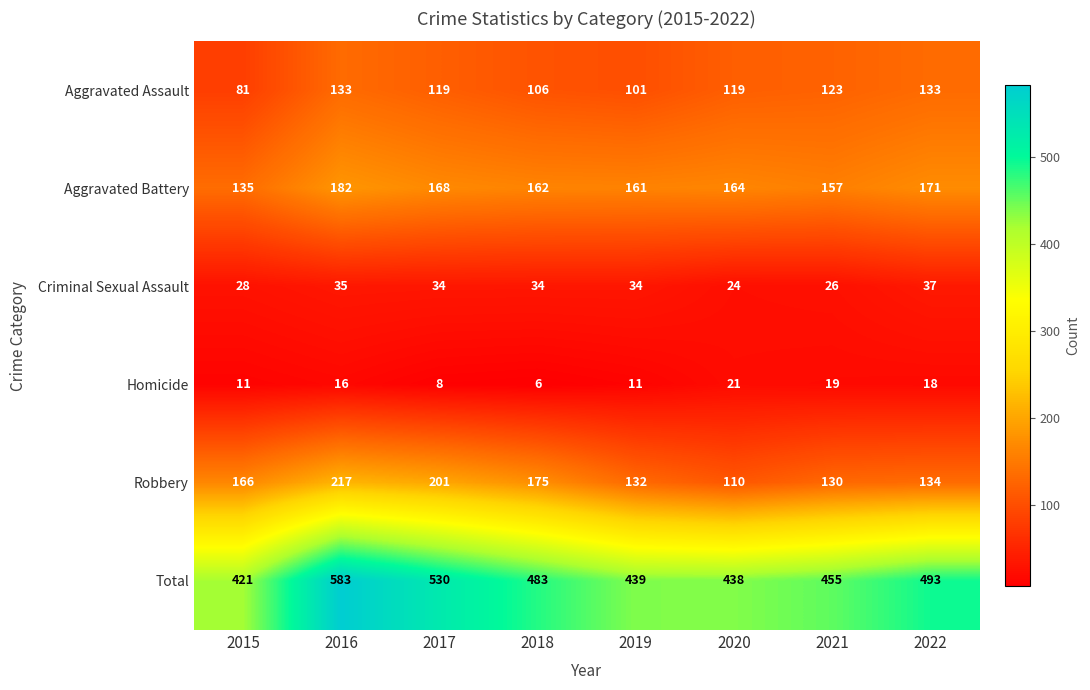

Is it true that Aggravated Assault equals 73 at 2016?

False